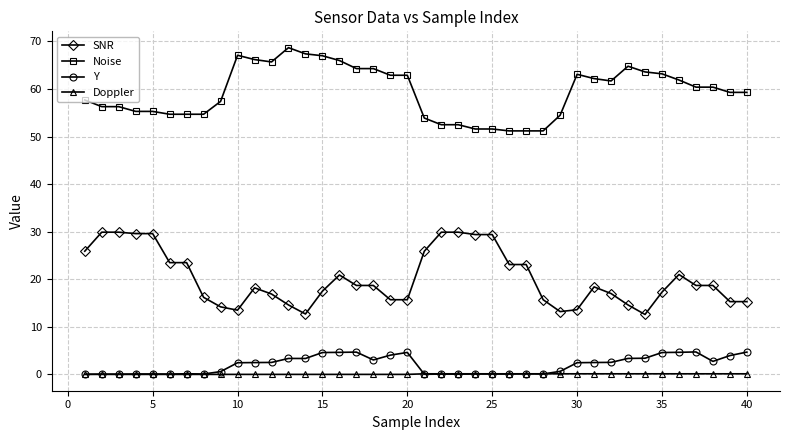

True or false: Y has more than 1 interior local peaks.

True